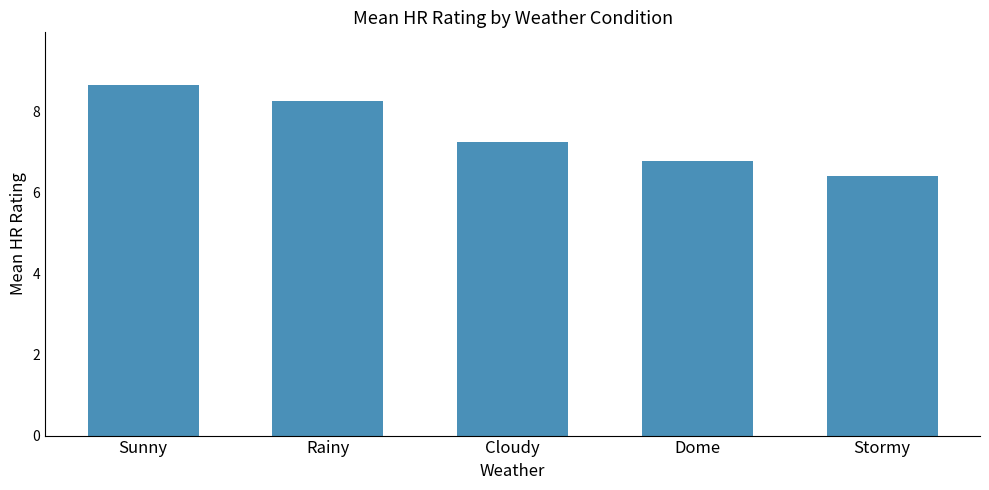

What is the approximate value at Cloudy?

7.2